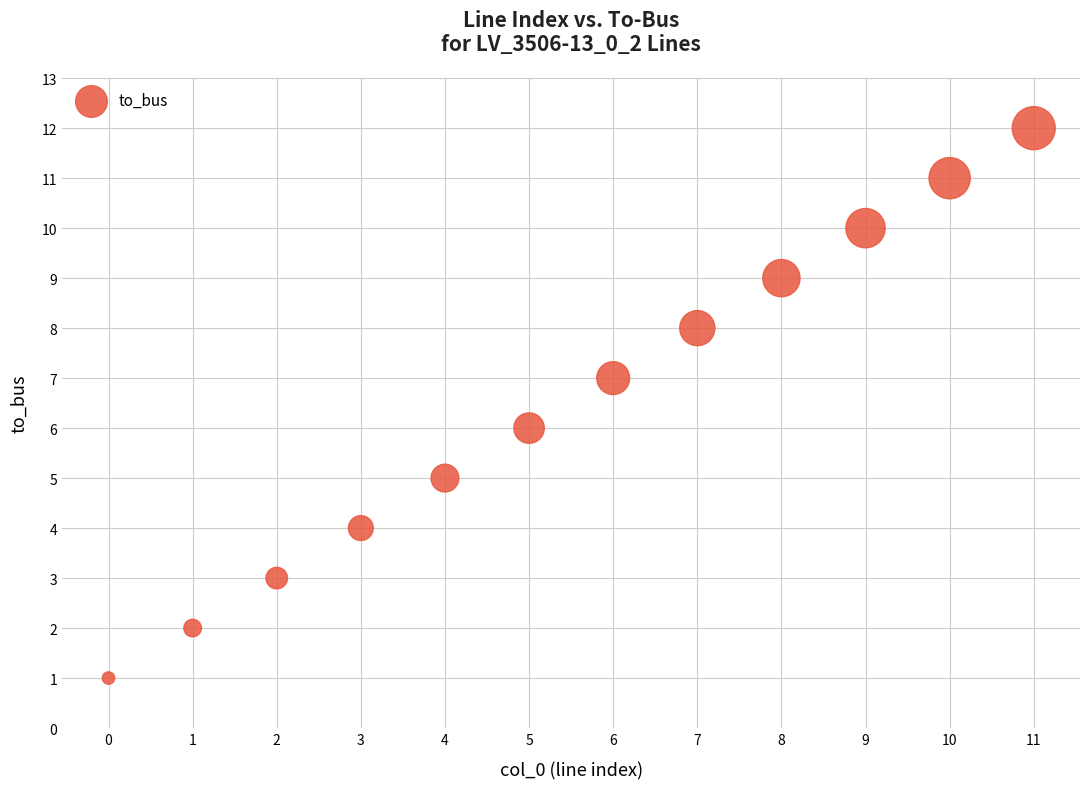

What is the range of Y values (max minus min)?

11